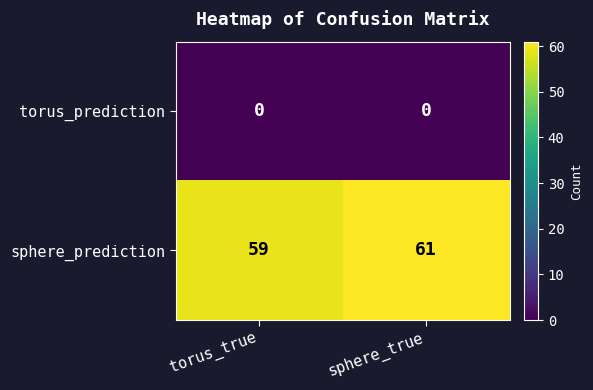

What is the sum of the sphere_prediction values at torus_true and sphere_true?

120